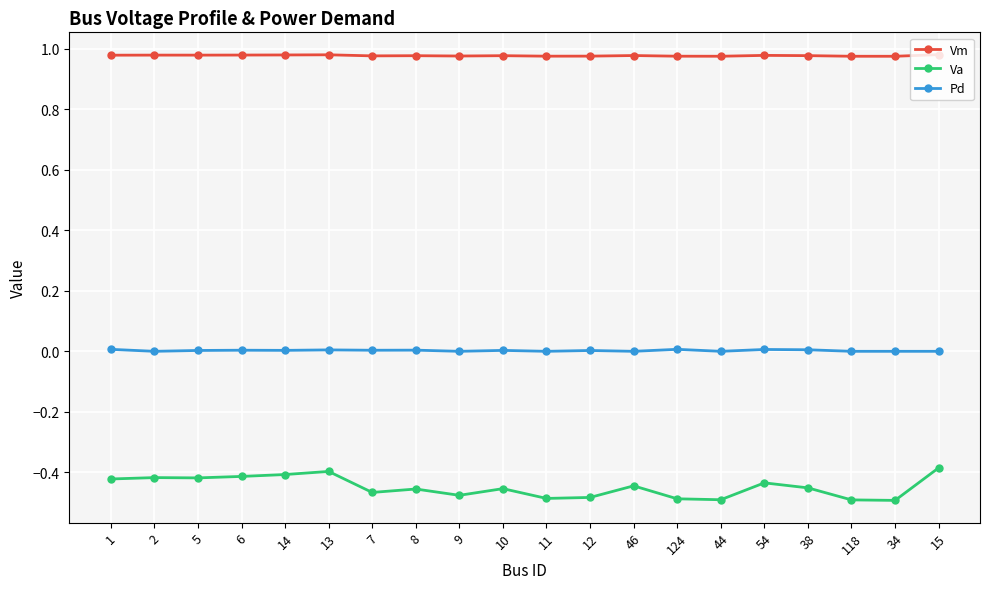

What is the sum of all Pd values?

0.1